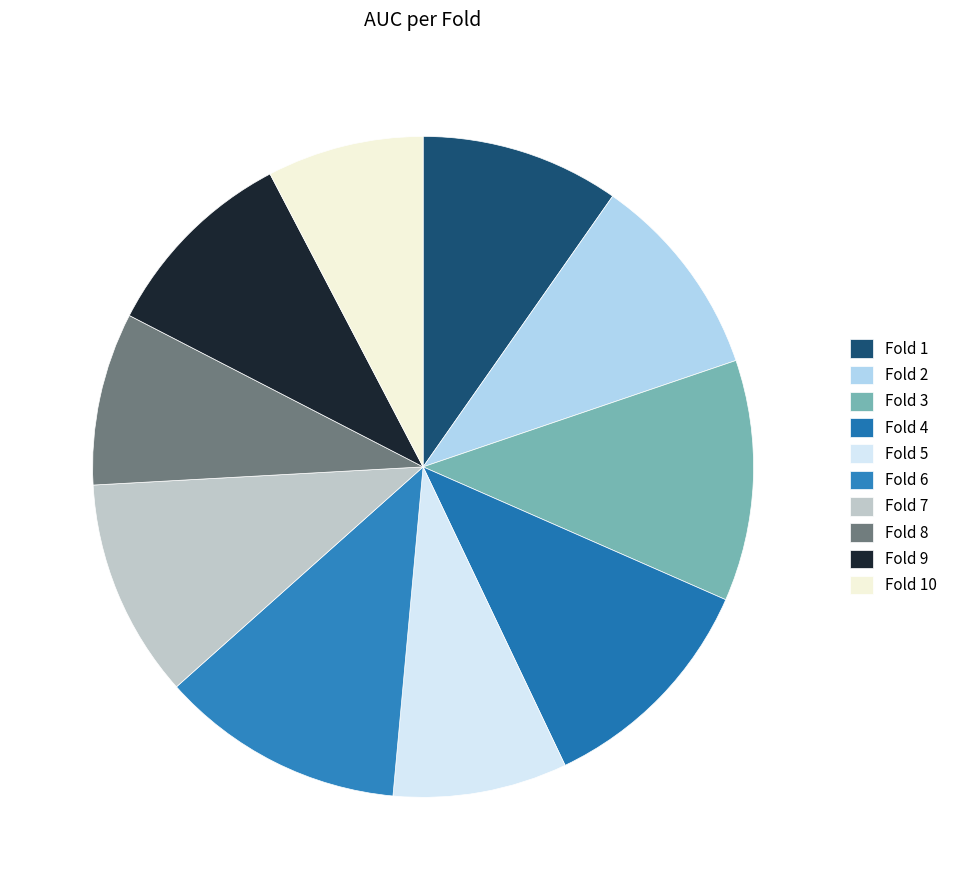

What portion of the pie excludes Fold 7?

89.3%